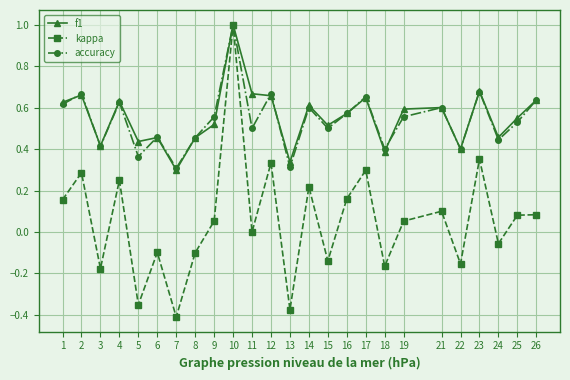

The value of accuracy at 8 is 0.5. True or false?

True